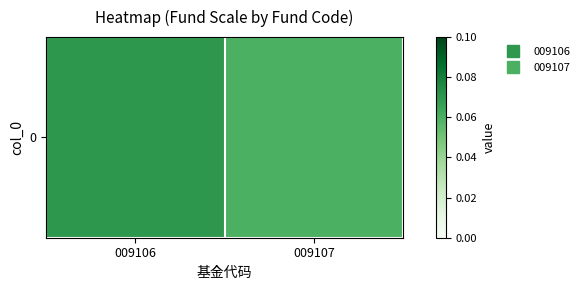

Which label corresponds to the smallest value in the chart?

009107